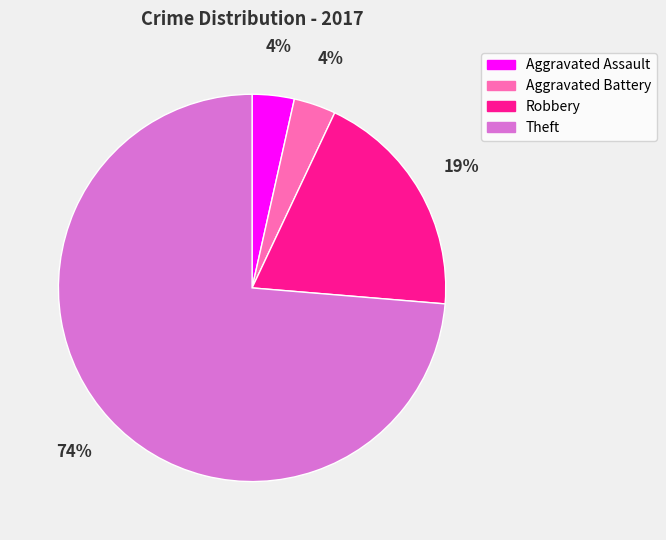

How many segments does this pie chart have?

4